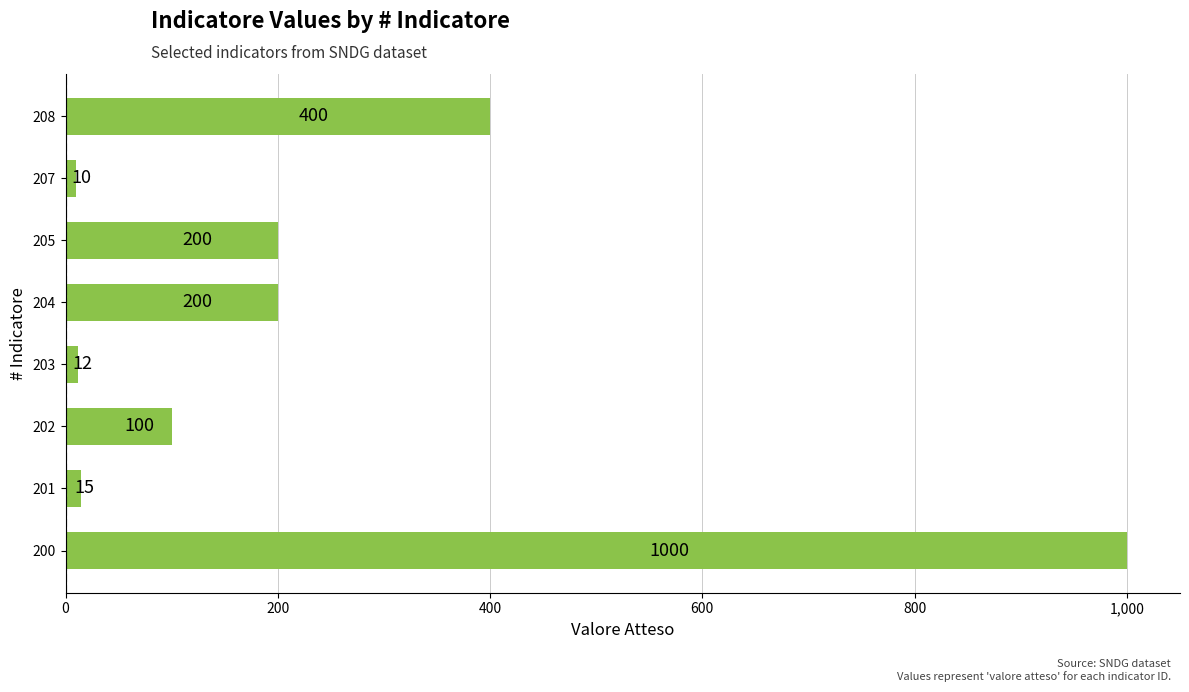

What is the difference between the values at 204 and 200?

800